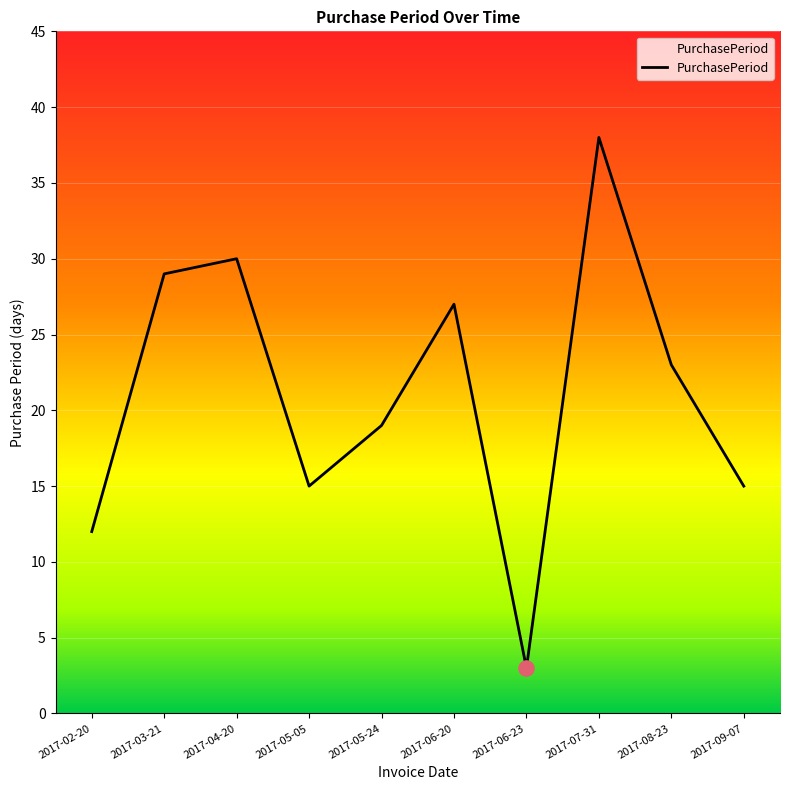

What is the ratio of the value at 2017-09-07 to the value at 2017-05-24?

0.8